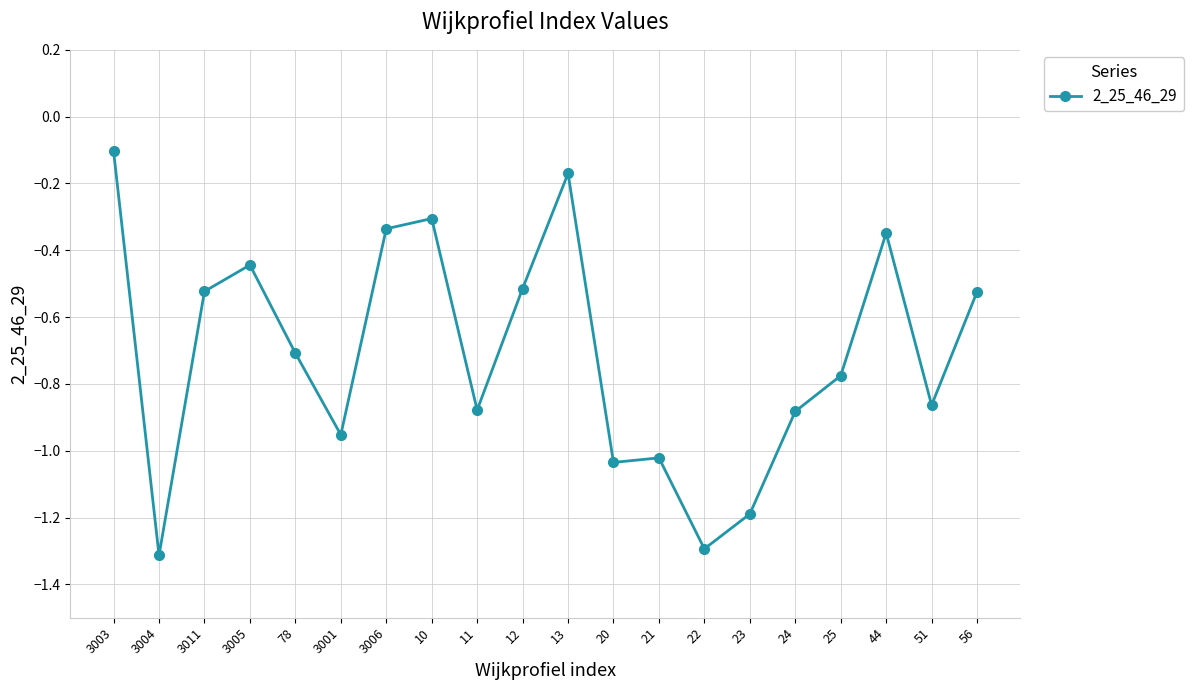

Which category has the highest value across all series?

3003